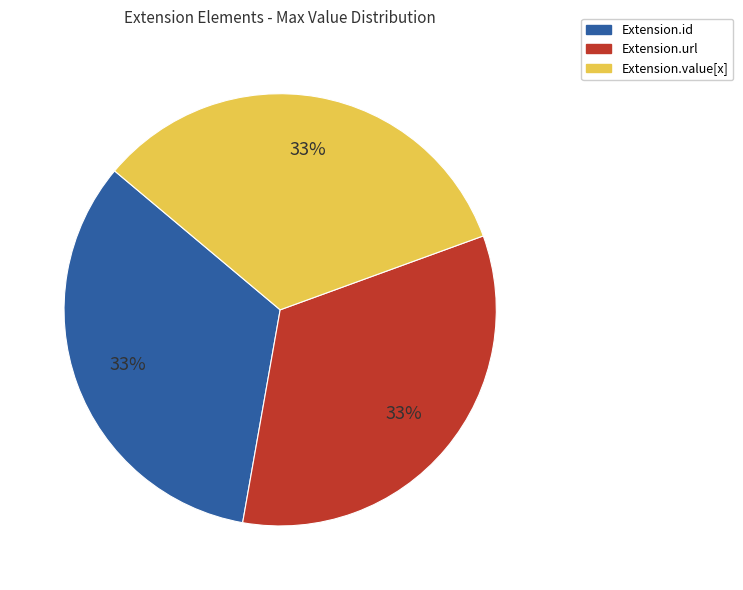

To the nearest percent, what is the average slice percentage?

33%